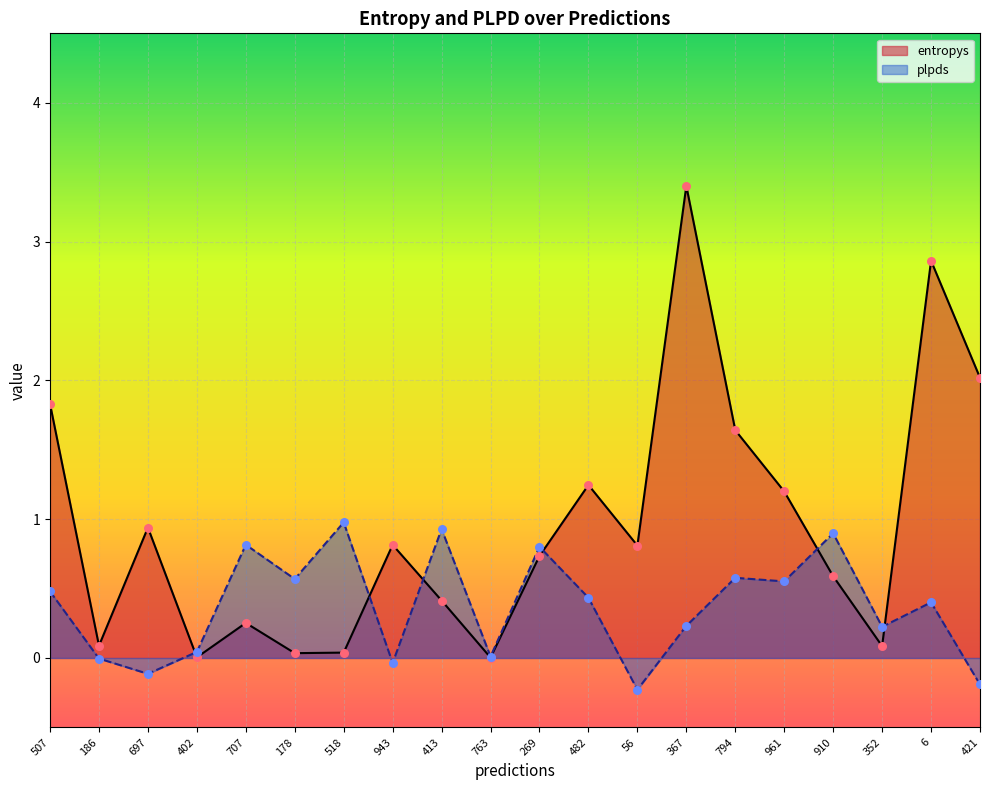

Is the value of entropys at 421 greater than the value of plpds at 707?

Yes